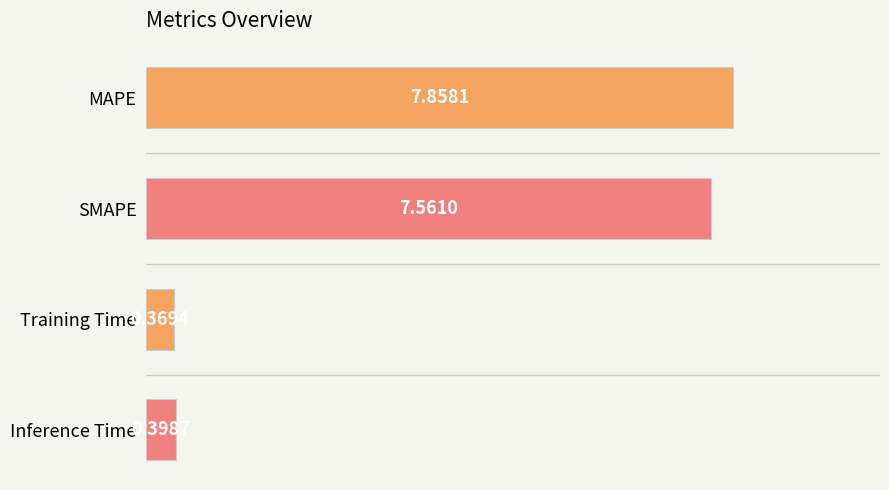

What is the difference between the second highest and minimum values?

7.2